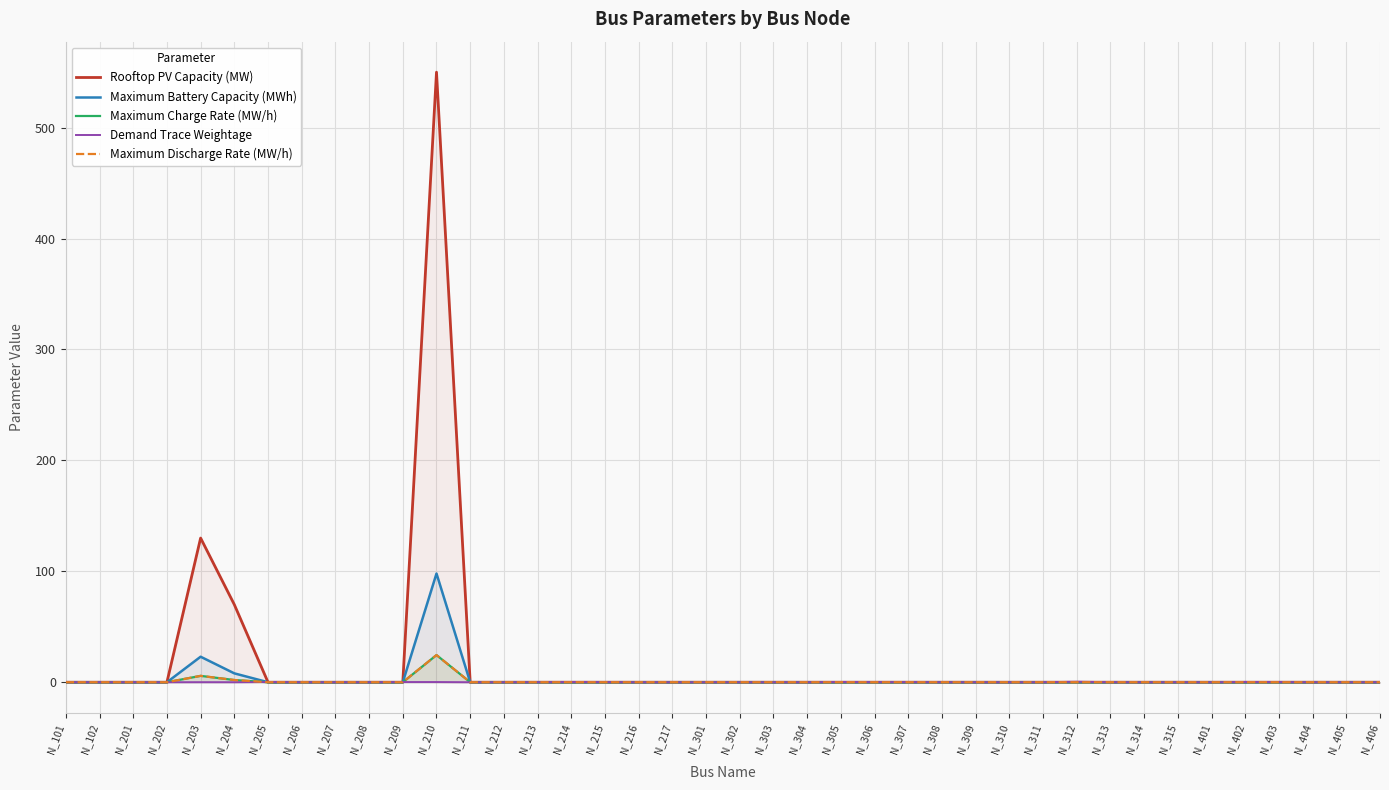

What is the average value of the Demand Trace Weightage series?

0.1